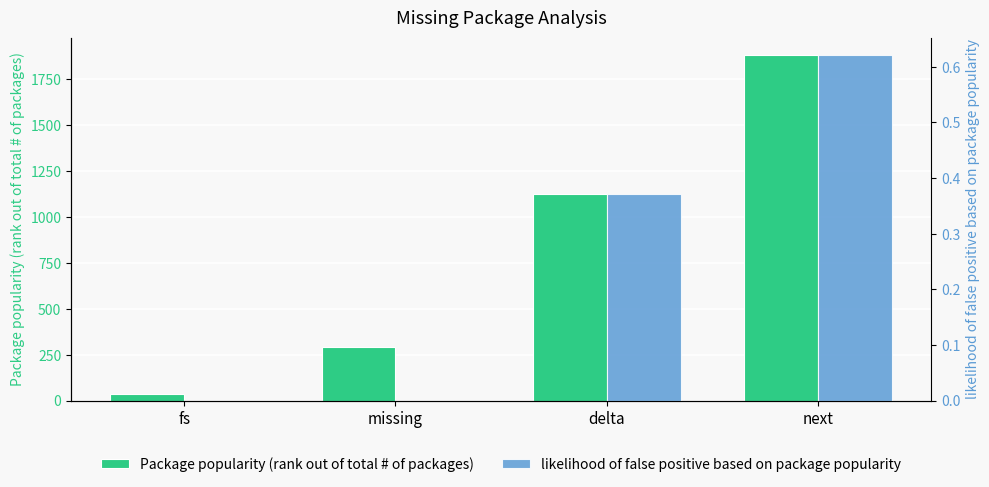

What is the label of the 2nd bar from the left?

missing